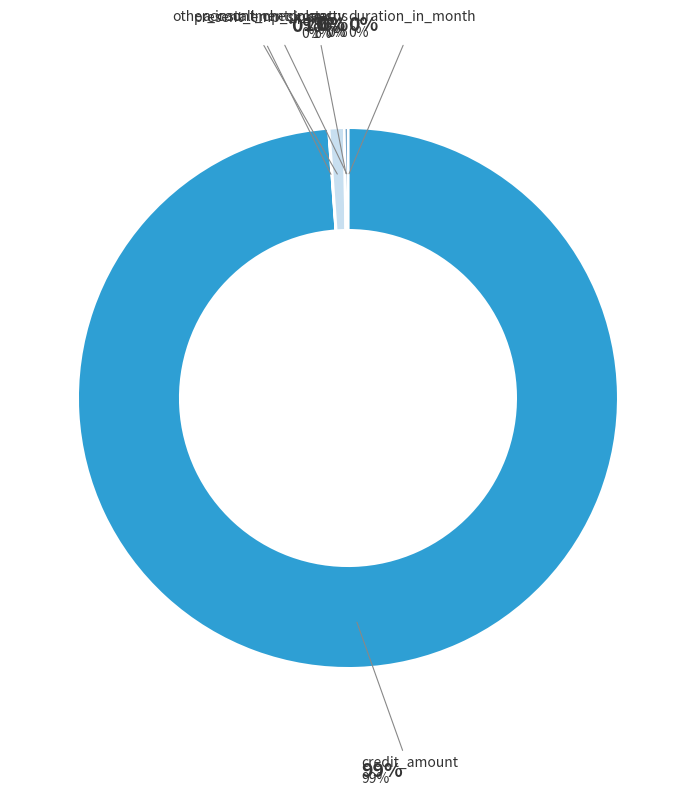

What is the total percentage of duration_in_month and property?

0.2%